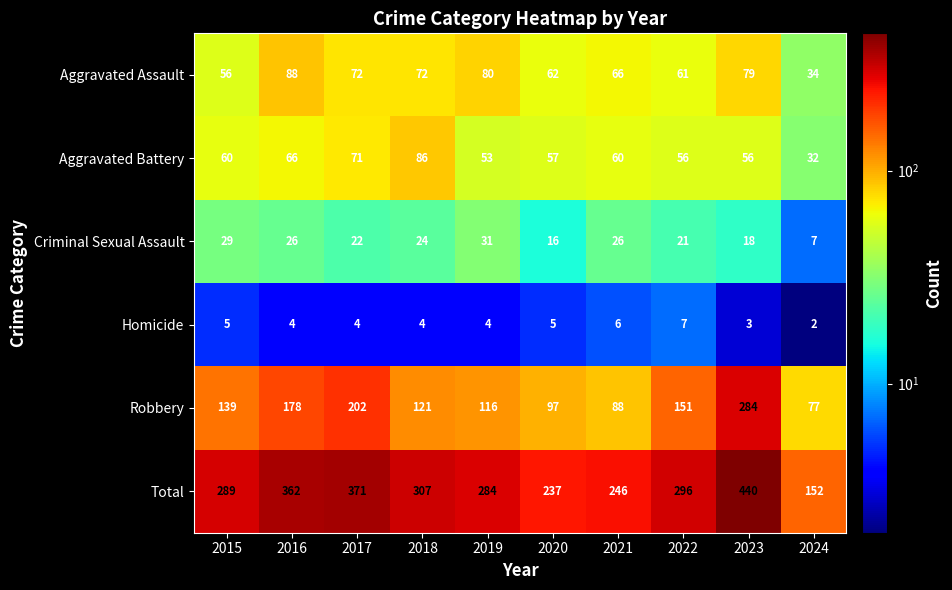

At how many categories does at least one series exceed 425?

1